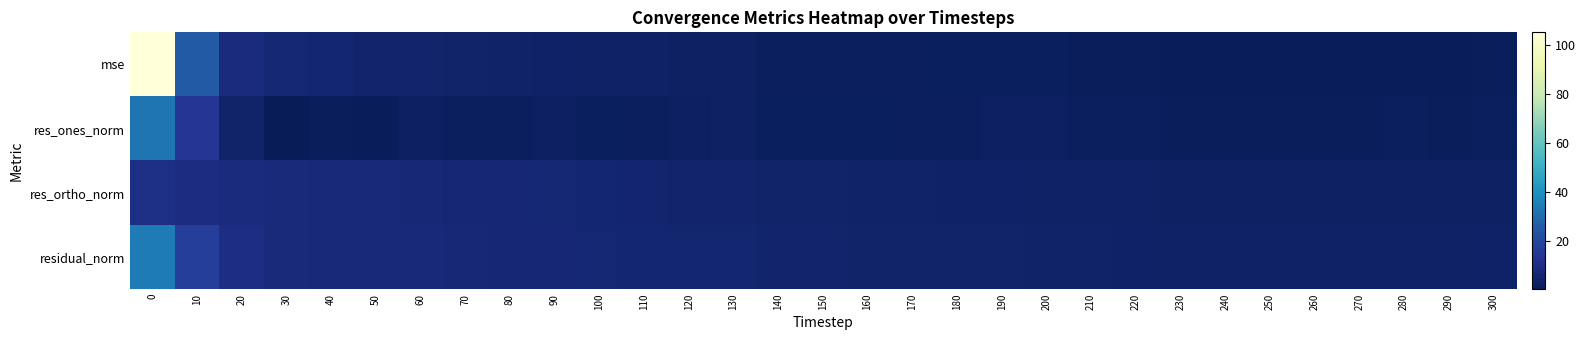

Which series changed the most between 10 and 280?

mse